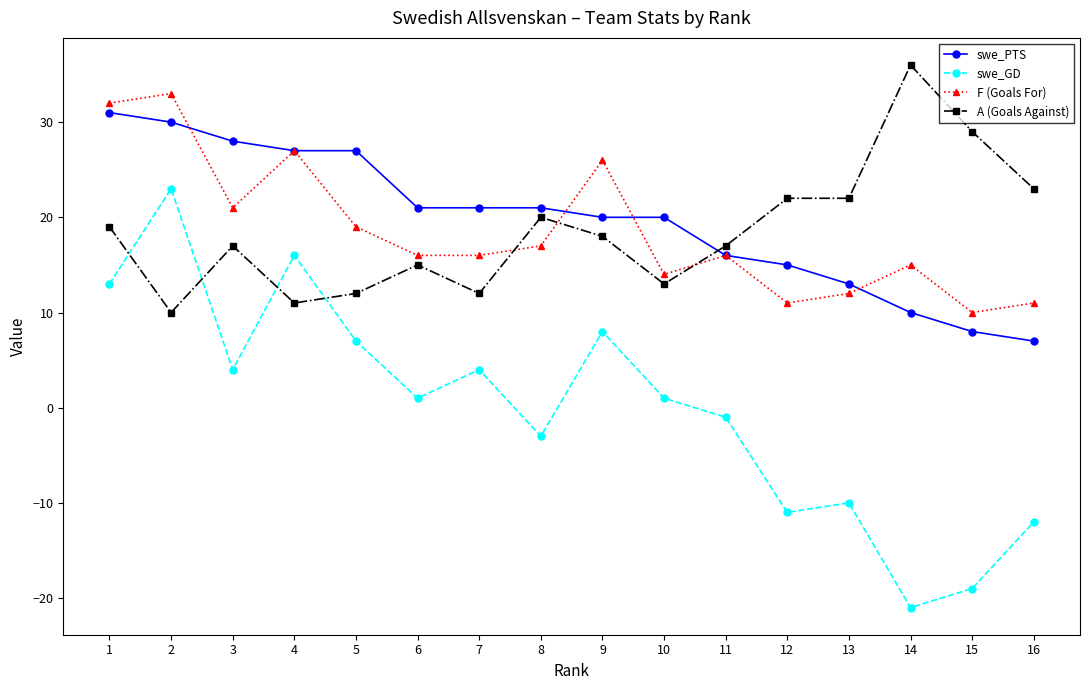

The swe_PTS series shows 7 at 16. True or false?

True